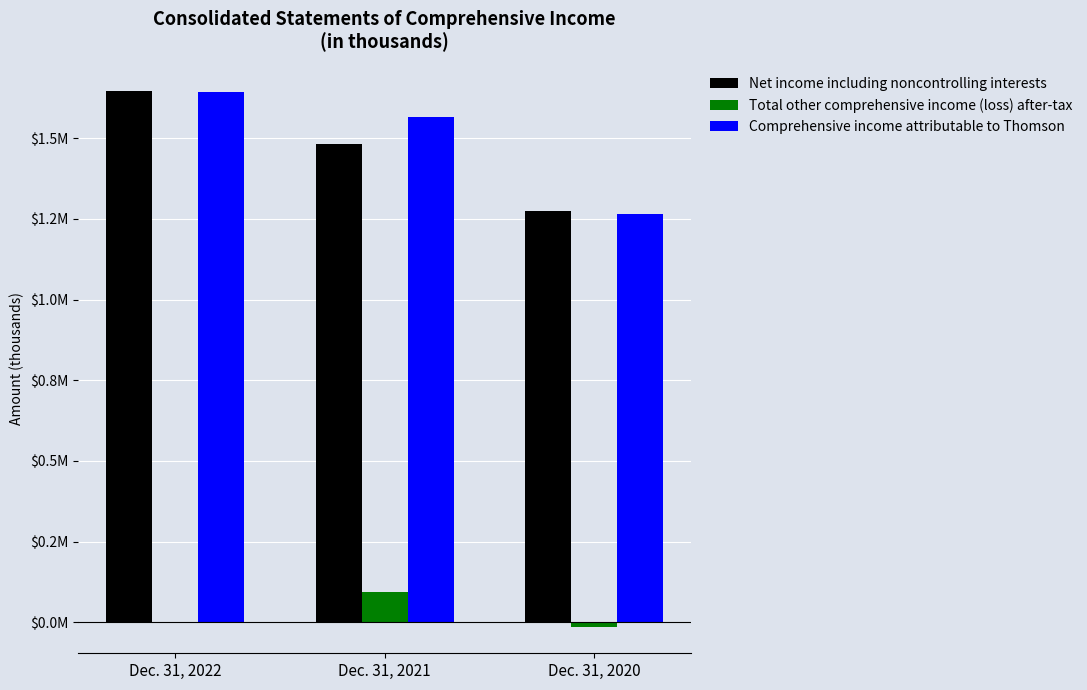

Is it true that Comprehensive income attributable to Thomson equals 1566379 at Dec. 31, 2021?

True